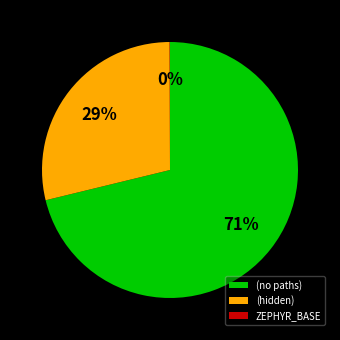

True or false: (no paths) accounts for 84% of the total.

False